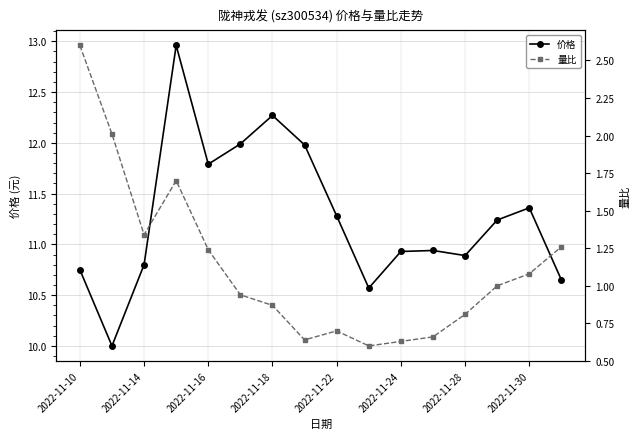

What is the minimum value for 价格?

10.0